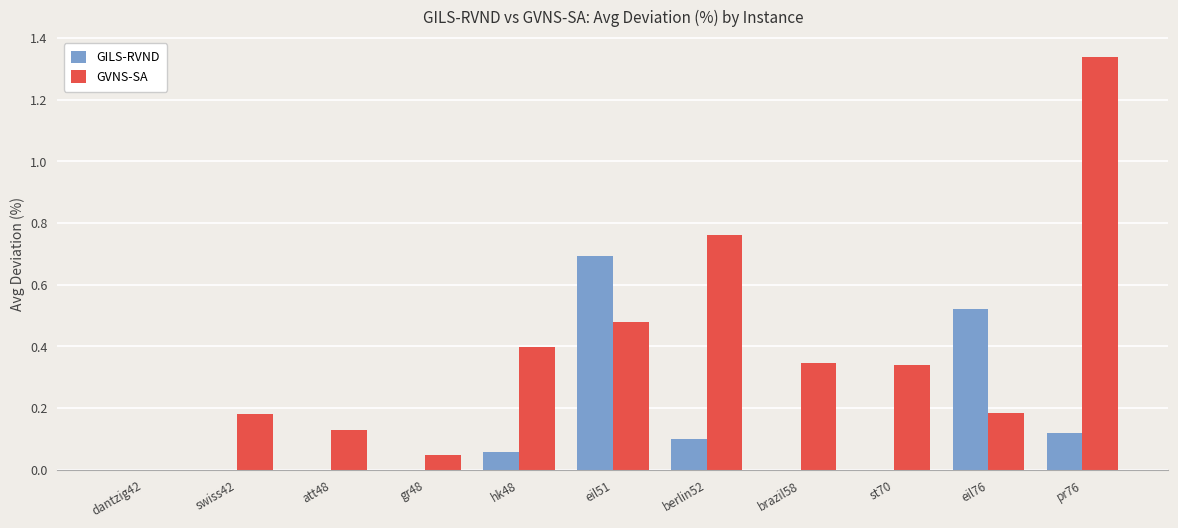

What is the total value across all series at eil51?

1.2